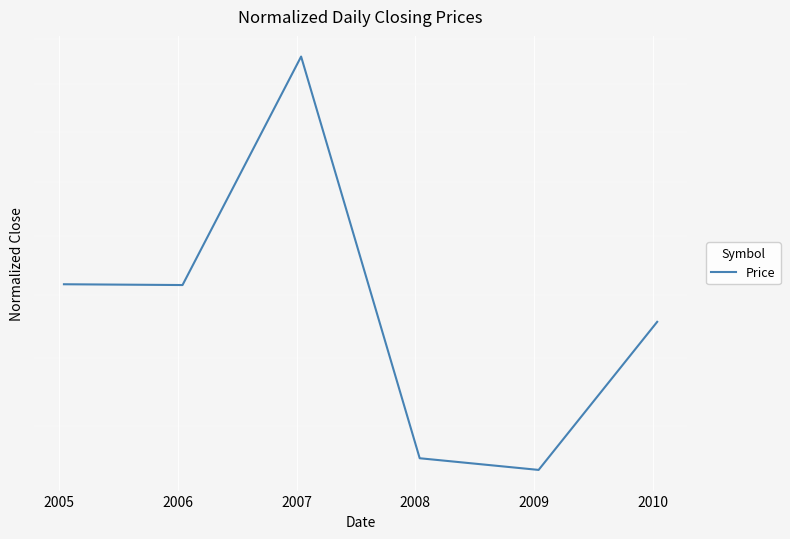

Count the number of categories in the chart.

6